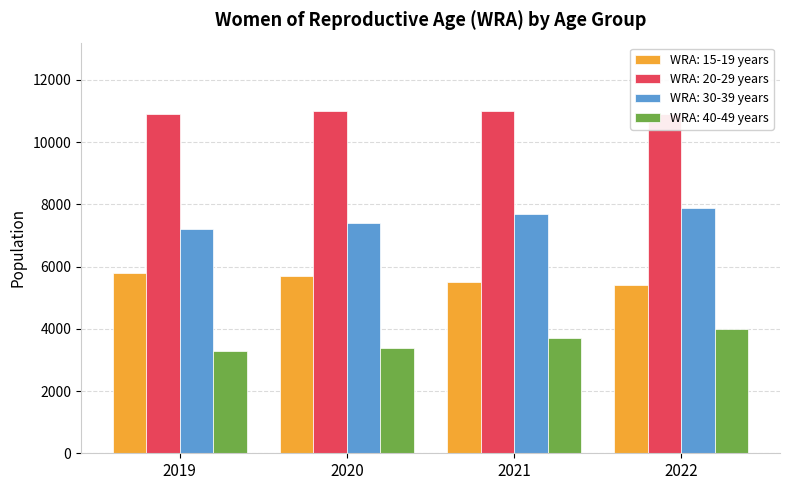

Read the WRA: 15-19 years value at 2020, to the nearest 10.

5700